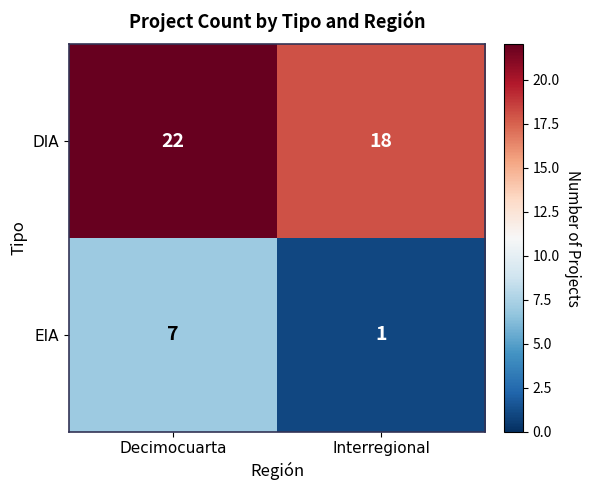

Rank the series by their maximum value, from highest to lowest.

DIA, EIA